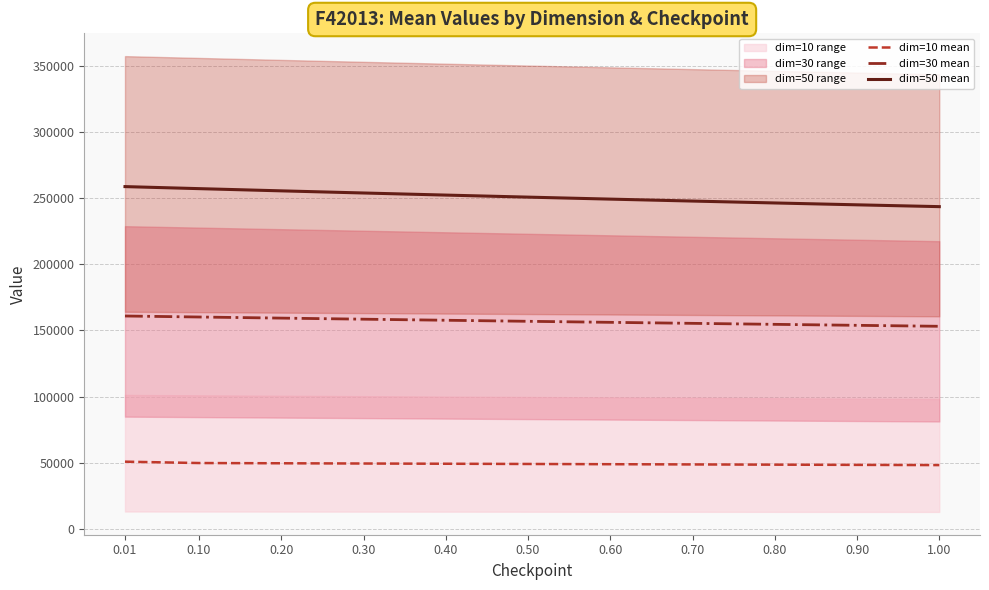

True or false: dim=50 mean has a value of 249169.1 at 0.60.

True